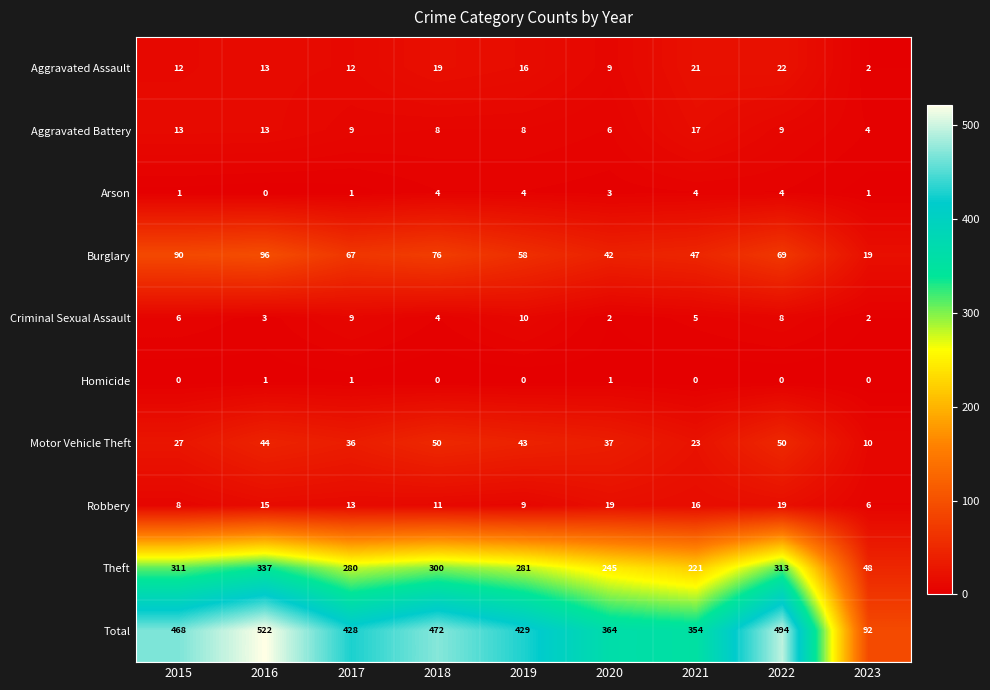

What is the maximum value shown in the chart?

522